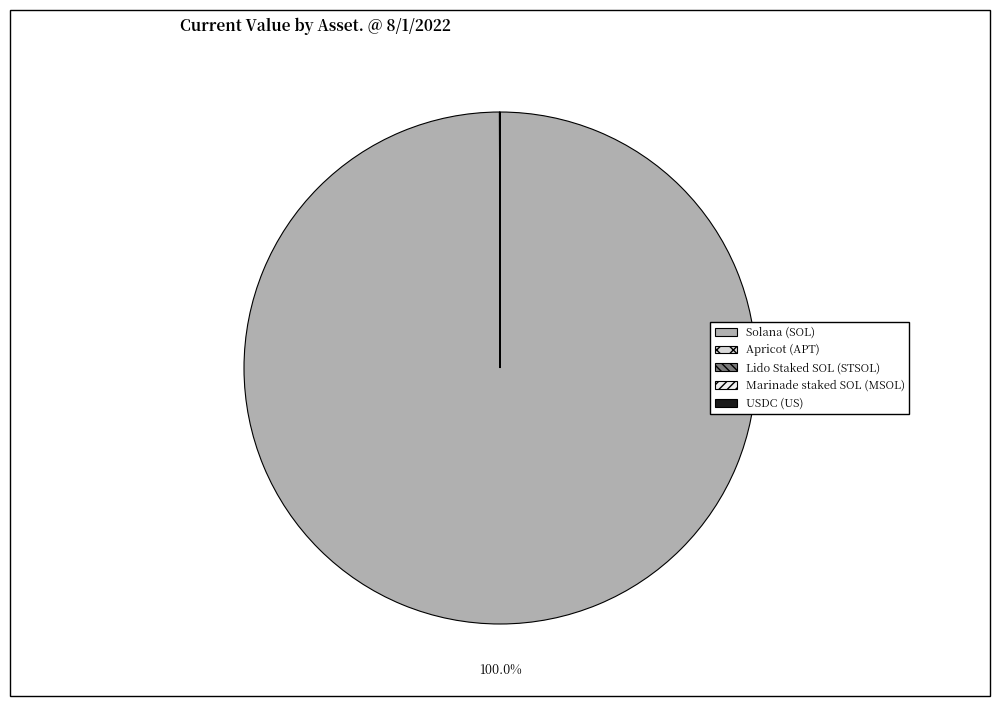

What is the change in value from Solana (SOL) to USDC (US)?

-100084.0